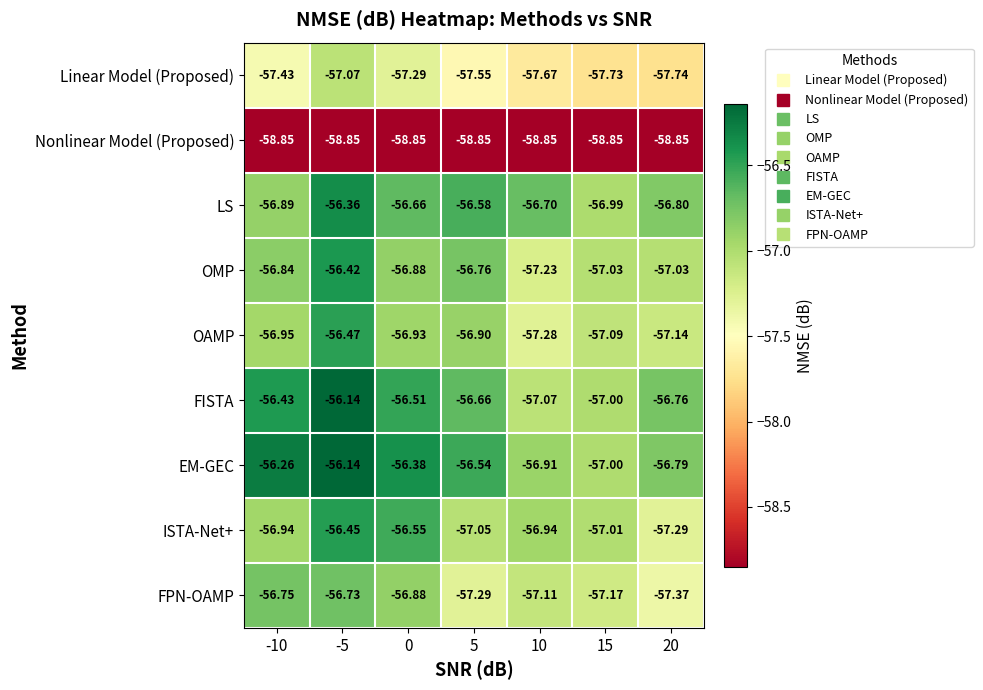

Which series changed the most between -10 and 15?

EM-GEC